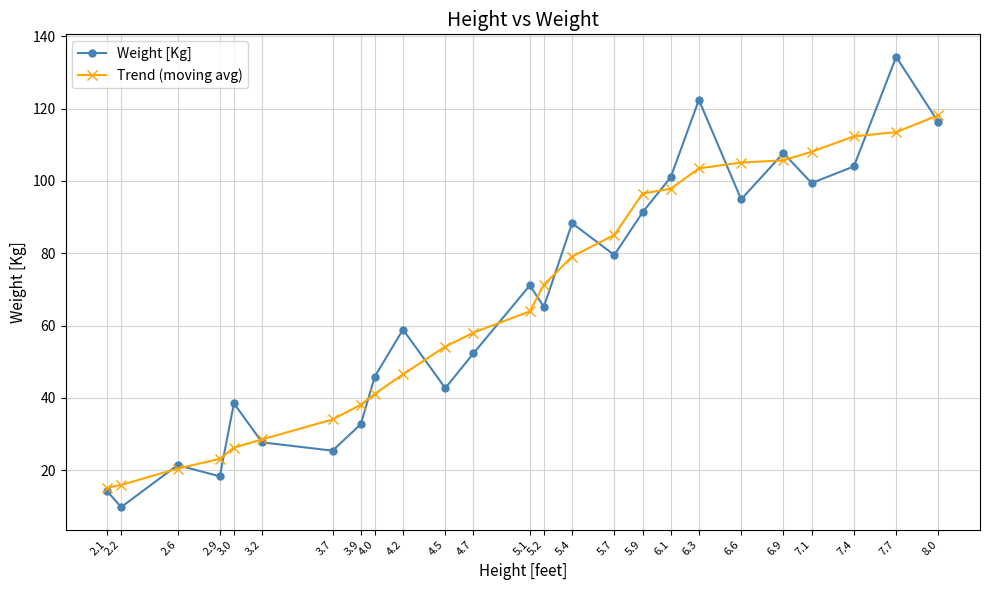

Reading left to right, transcribe all the data shown in this chart.

Weight [Kg]: 2.1=14.2	2.2=9.8	2.6=21.4	2.9=18.3	3.0=38.5	3.2=27.7	3.7=25.4	3.9=32.7	4.0=45.9	4.2=58.9	4.5=42.7	4.7=52.3	5.1=71.1	5.2=65.2	5.4=88.3	5.7=79.5	5.9=91.3	6.1=101.0	6.3=122.4	6.6=94.9	6.9=107.7	7.1=99.4	7.4=104.0	7.7=134.3	8.0=116.2
Trend (moving avg): 2.1=15.1	2.2=15.9	2.6=20.4	2.9=23.1	3.0=26.3	3.2=28.5	3.7=34.0	3.9=38.1	4.0=41.1	4.2=46.5	4.5=54.2	4.7=58.0	5.1=63.9	5.2=71.3	5.4=79.1	5.7=85.1	5.9=96.5	6.1=97.8	6.3=103.5	6.6=105.1	6.9=105.7	7.1=108.1	7.4=112.3	7.7=113.5	8.0=118.2